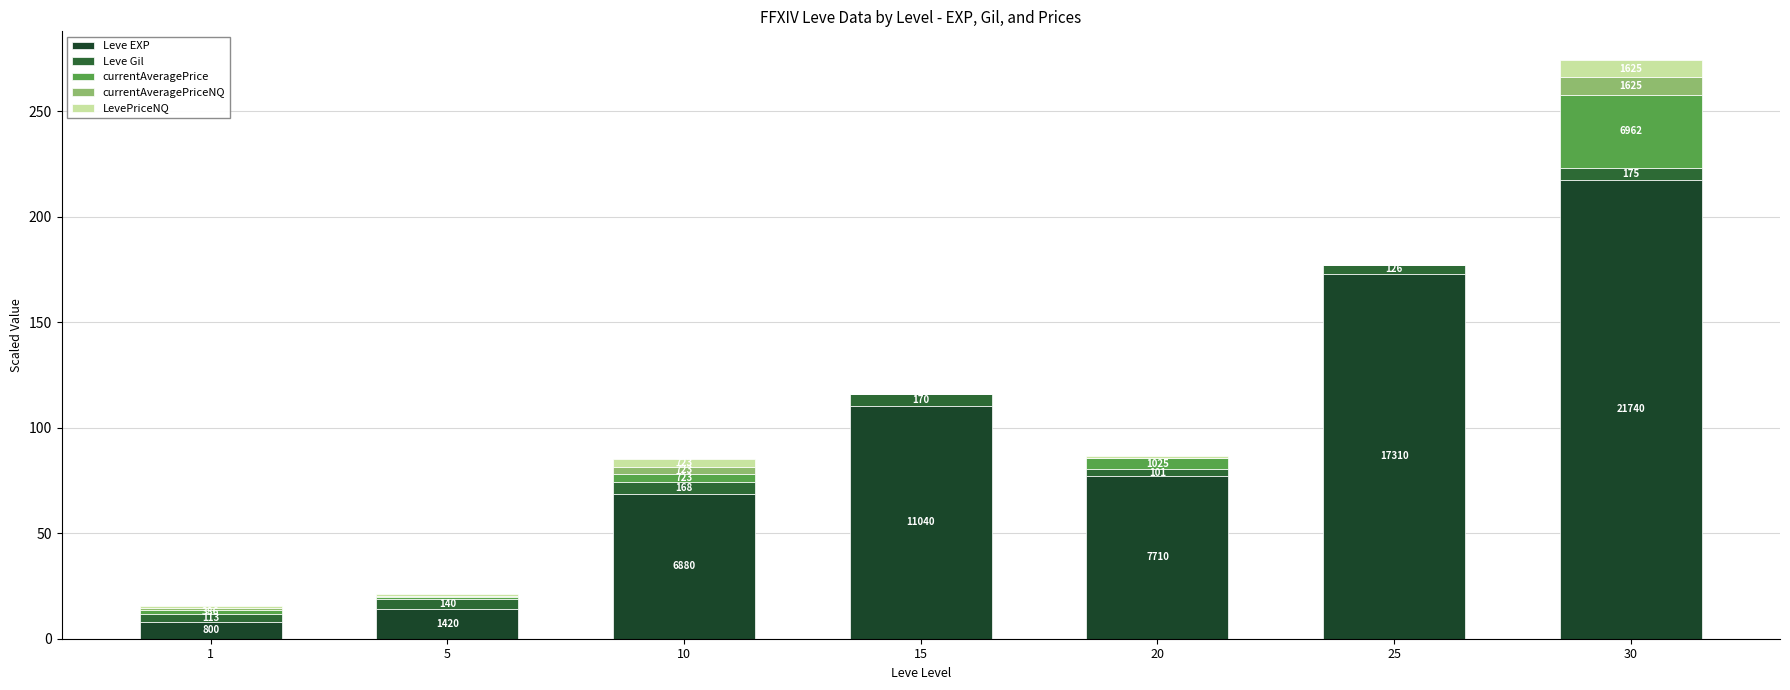

List the series in order of their peak value, lowest first.

Leve Gil, currentAveragePriceNQ, LevePriceNQ, currentAveragePrice, Leve EXP